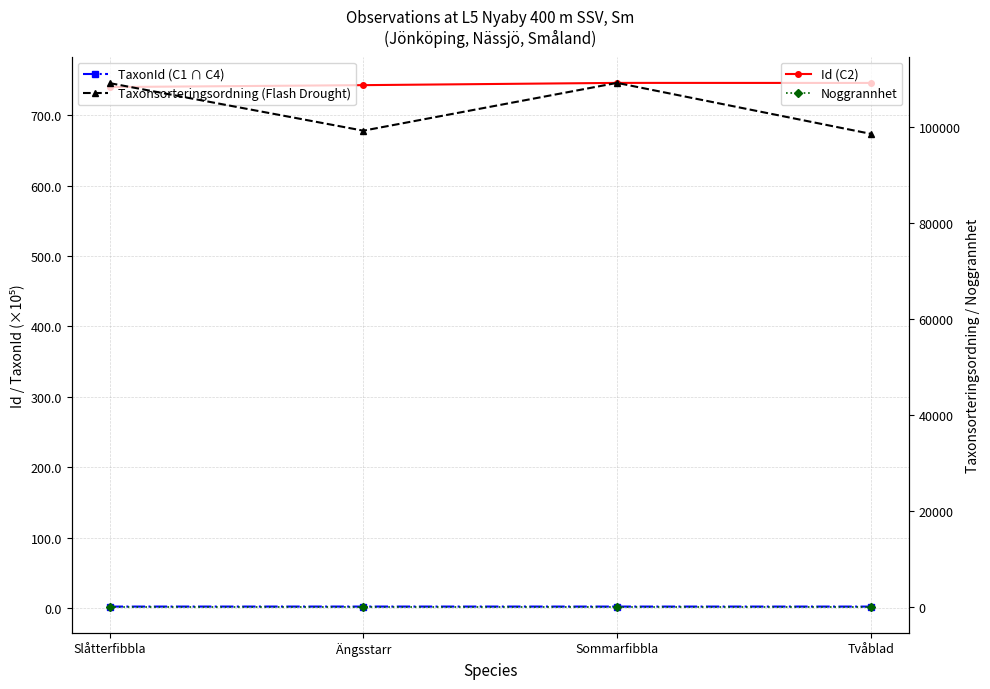

Is the value of Noggrannhet at Sommarfibbla greater than the value of Taxonsorteringsordning (Flash Drought) at Ängsstarr?

No